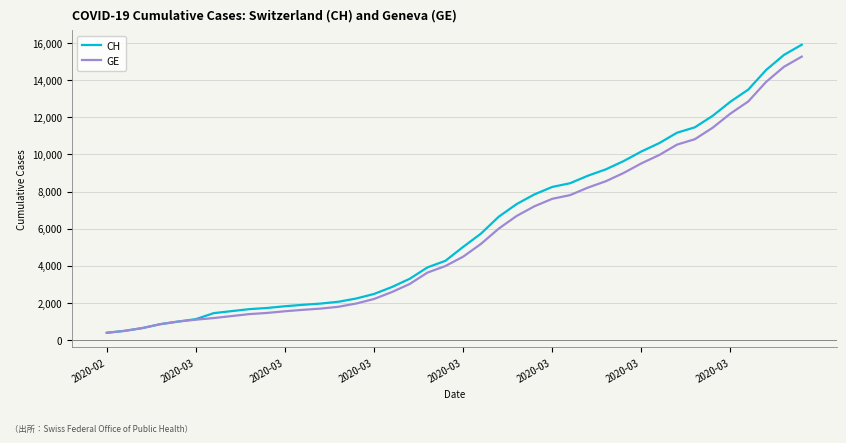

Does the chart have visible grid lines?

Yes